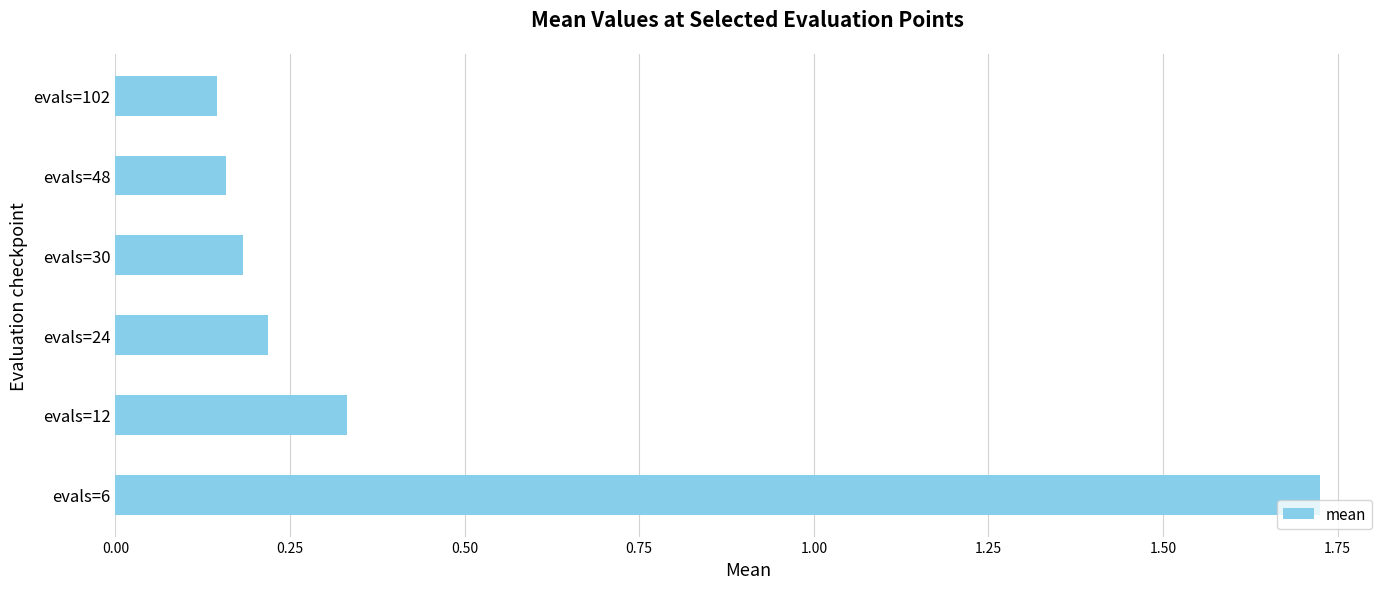

Between evals=30 and evals=12, which is larger?

evals=12